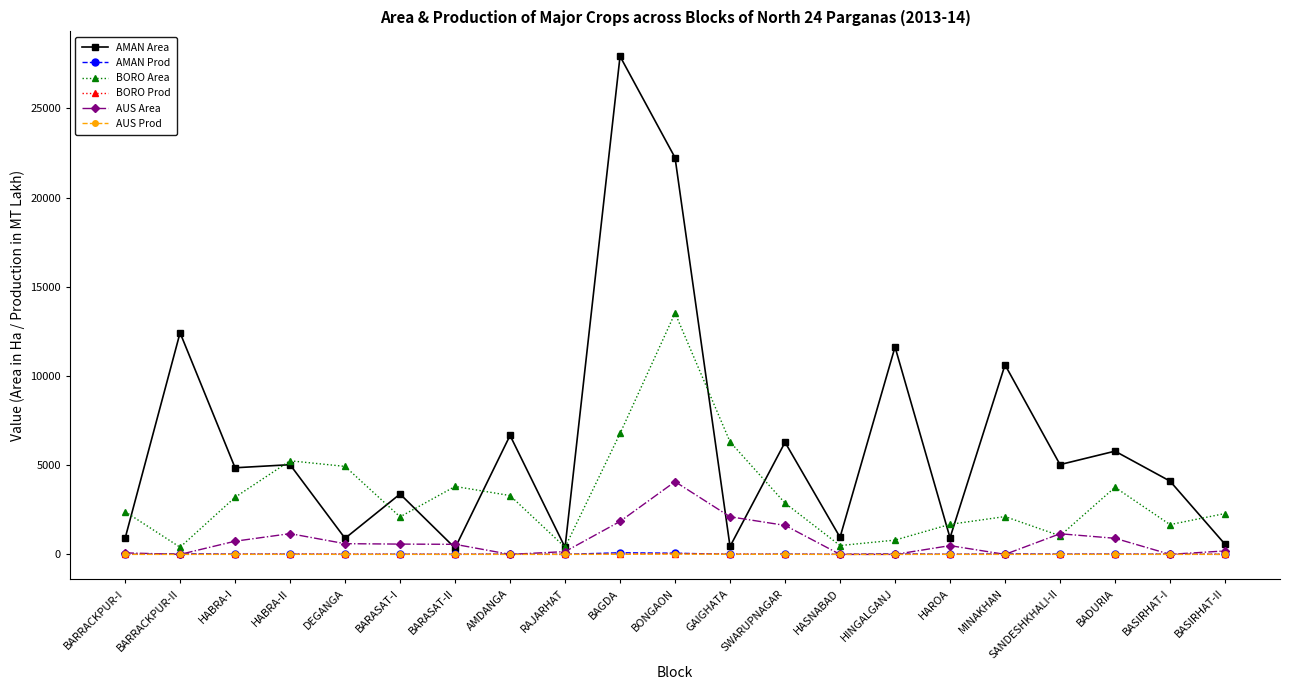

The value of BORO Area at BARRACKPUR-I is 2396.0. True or false?

True